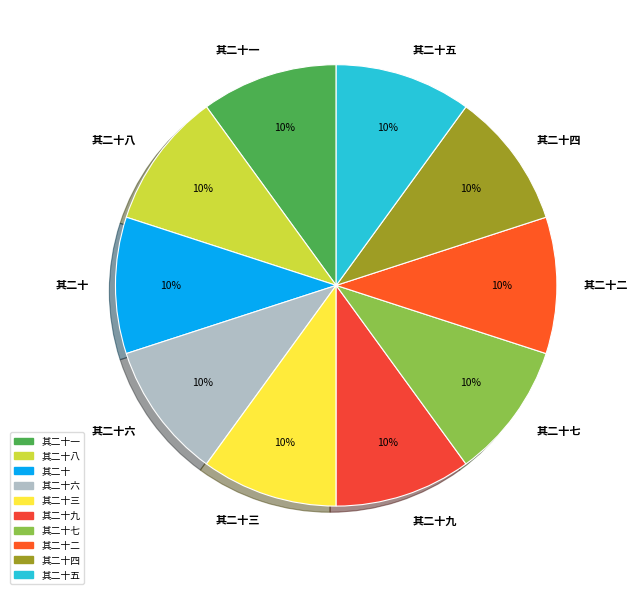

To the nearest percent, what is the average slice percentage?

10%